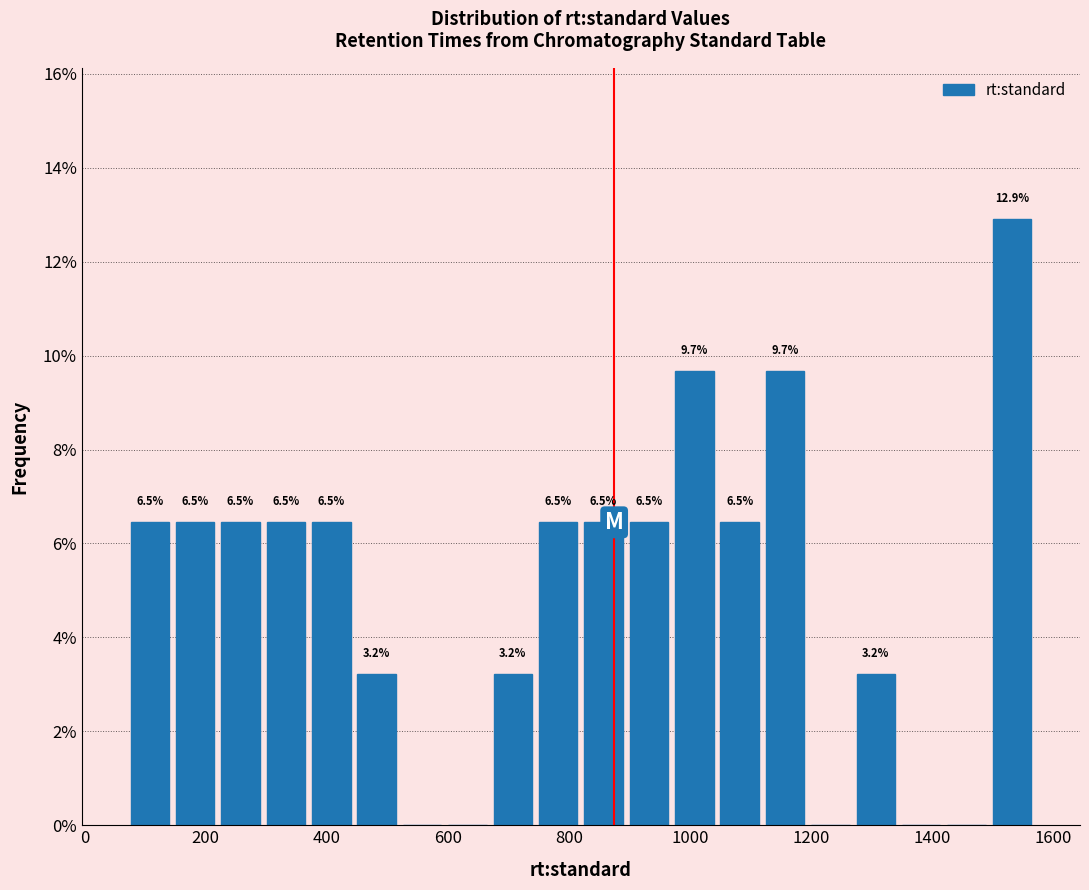

Read against the x-axis, roughly where is the centre of the tallest bar?

1540